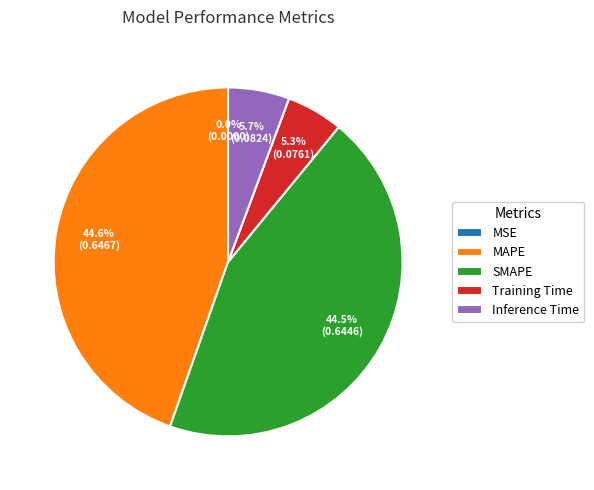

What percentage is the Training Time slice, to the nearest percent?

5%